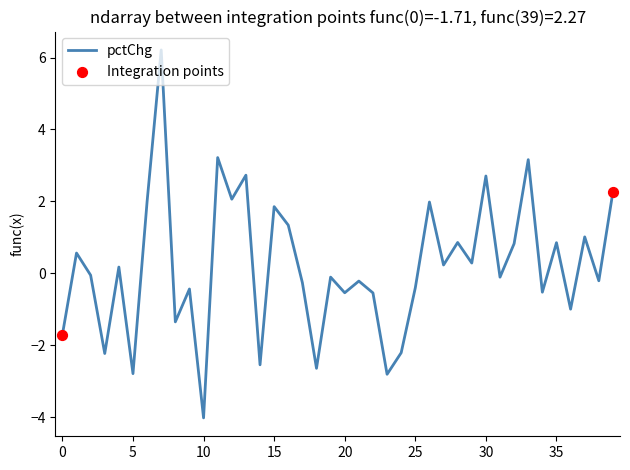

What is the maximum value shown in the chart?

6.2